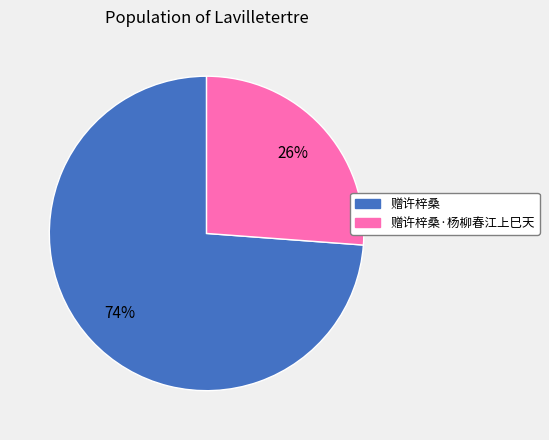

Does any single category account for the majority?

Yes